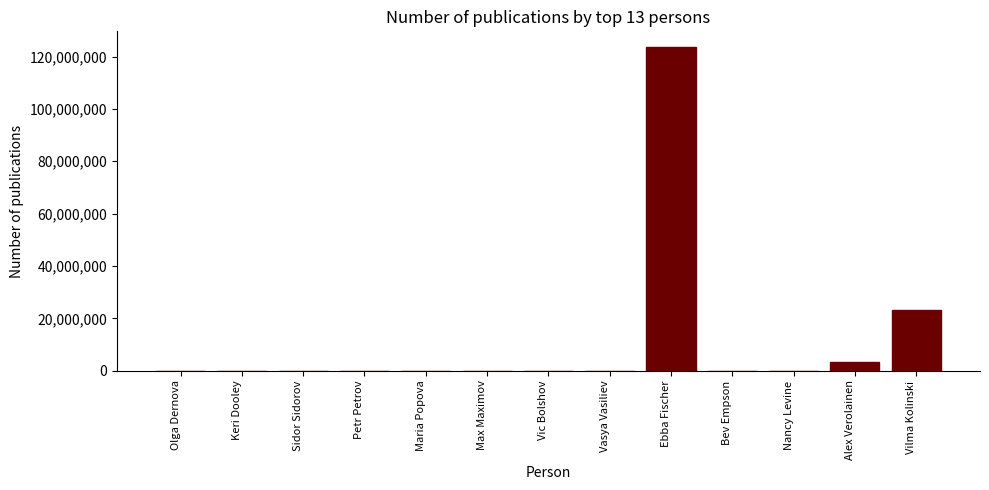

Is it true that the value at Vasya Vasiliev is 7777?

True